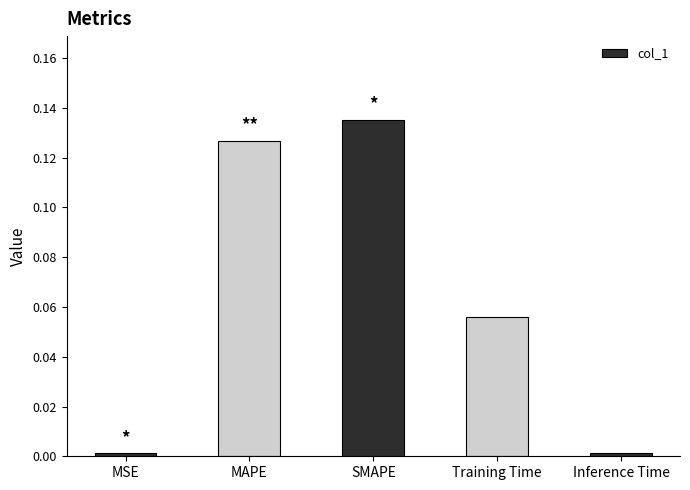

How many bars are there in total?

5